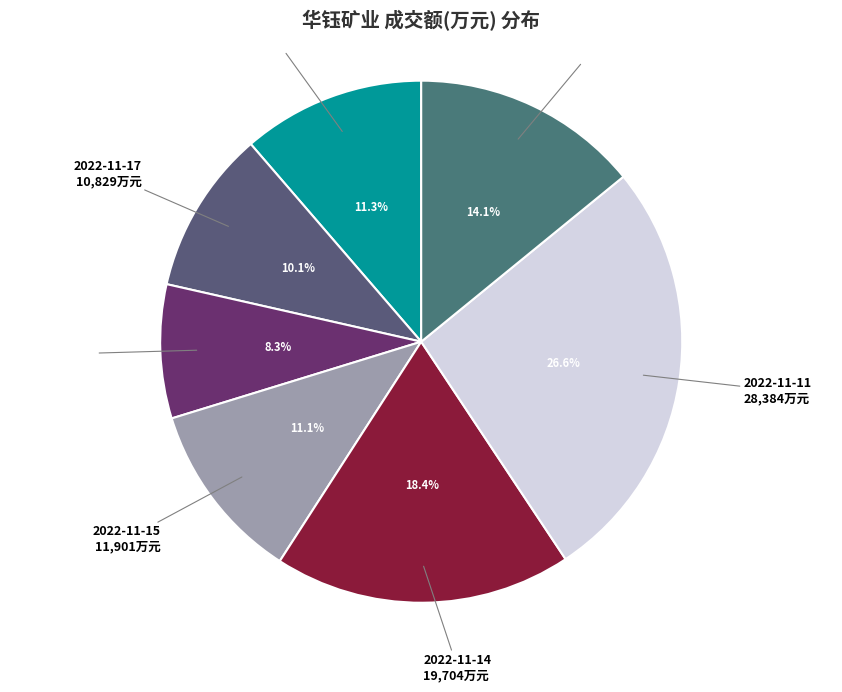

How many slices are in this pie chart?

7